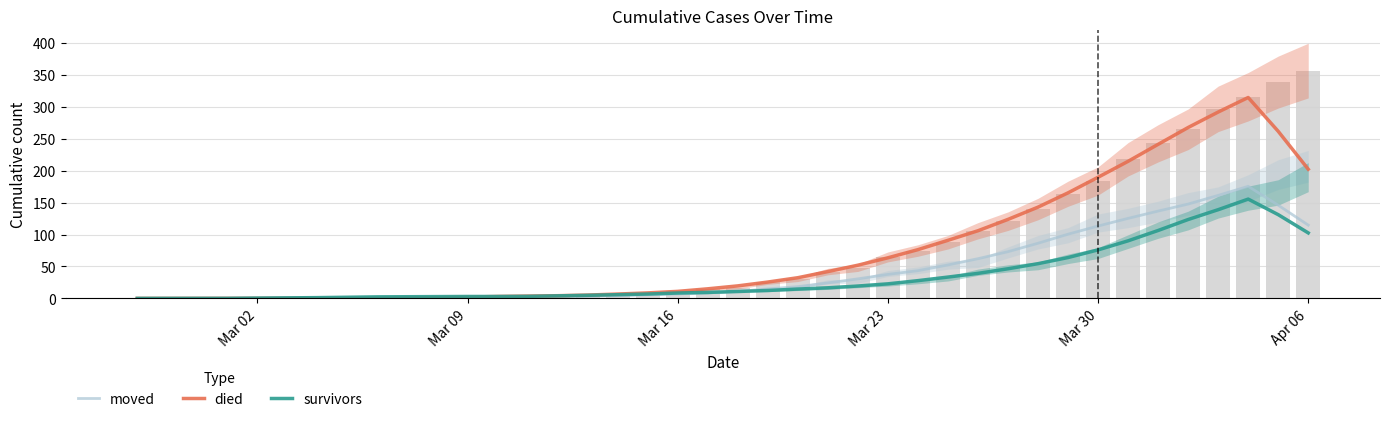

Is it true that survivors equals 102.6 at Apr 06?

True